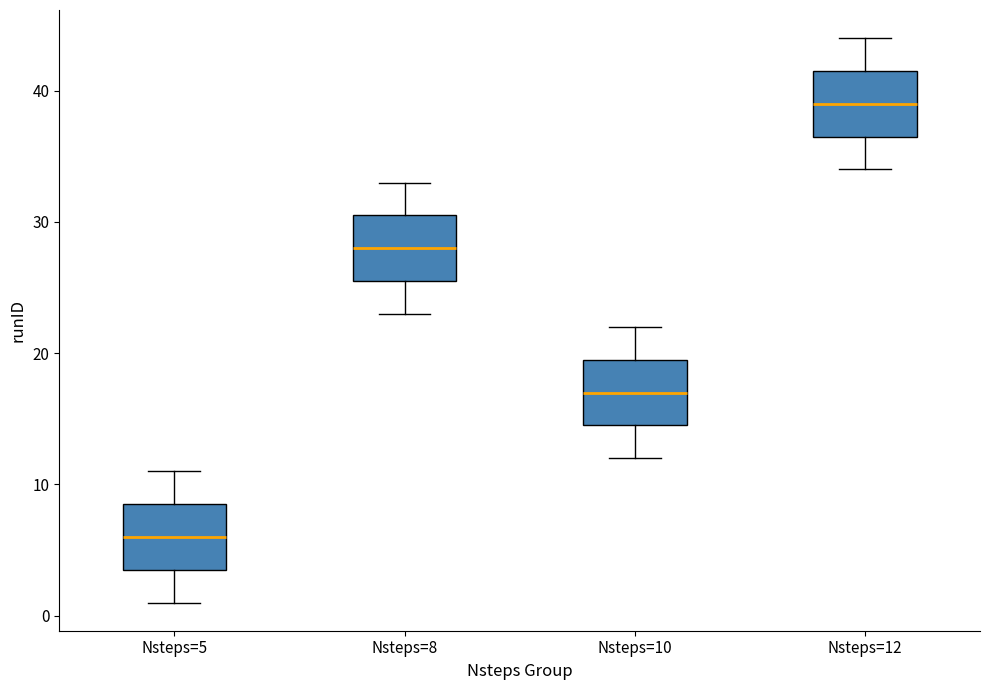

Reading left to right, read every box against the y-axis: the position of its median line, the range the box covers, and the ends of its whiskers. The values are not printed on the chart, so give them approximately, as read against the axis.

Nsteps=5: median 6, box 4 to 9, whiskers 1 to 11
Nsteps=8: median 28, box 26 to 31, whiskers 23 to 33
Nsteps=10: median 17, box 15 to 20, whiskers 12 to 22
Nsteps=12: median 39, box 37 to 42, whiskers 34 to 44